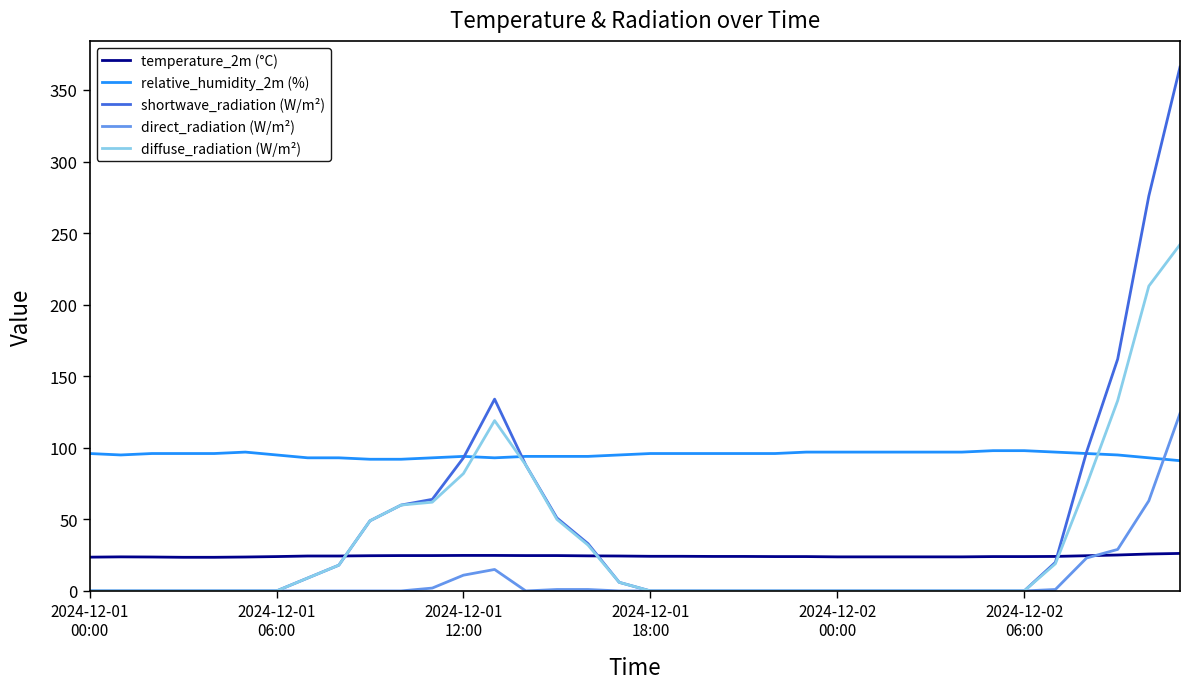

What is the difference between the maximum and second lowest values in the diffuse_radiation (W/m²) series?

242.0